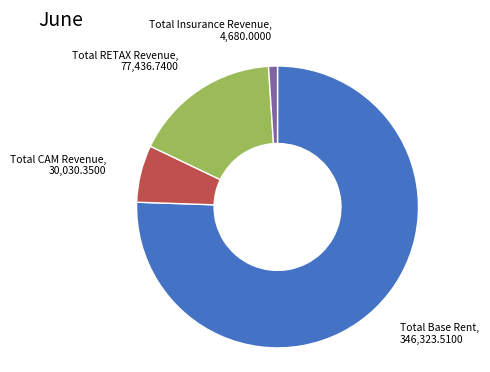

Count the number of slices in the pie.

4